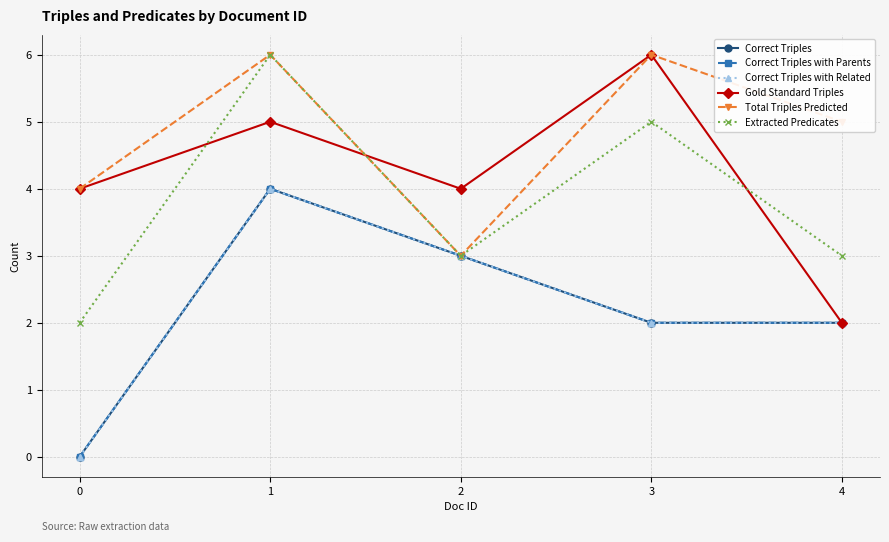

Which category has the highest value in the Extracted Predicates series?

1